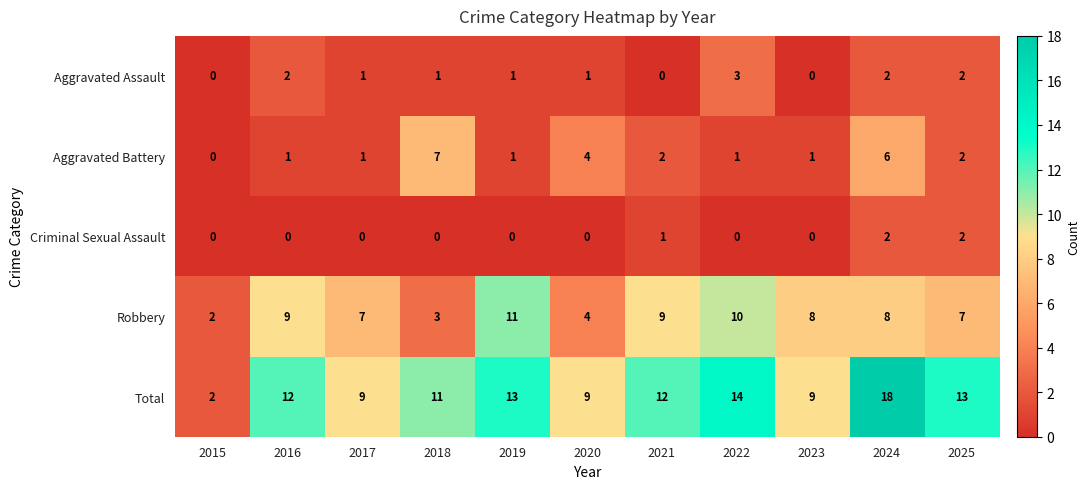

At which category does the chart reach its peak across all series?

2024